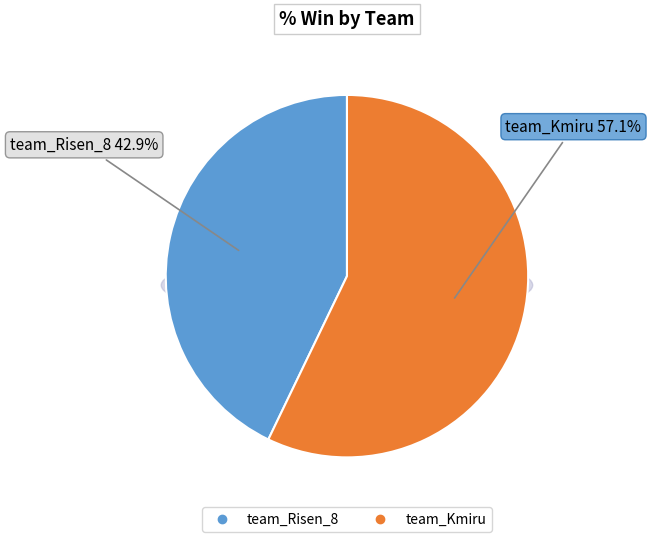

Is it true that team_Risen_8 is 55% of the pie?

False